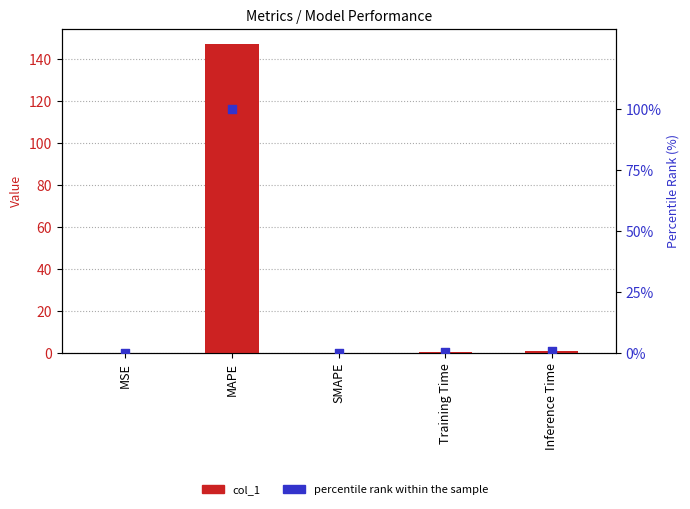

Which series has the widest spread of Y values?

col_1